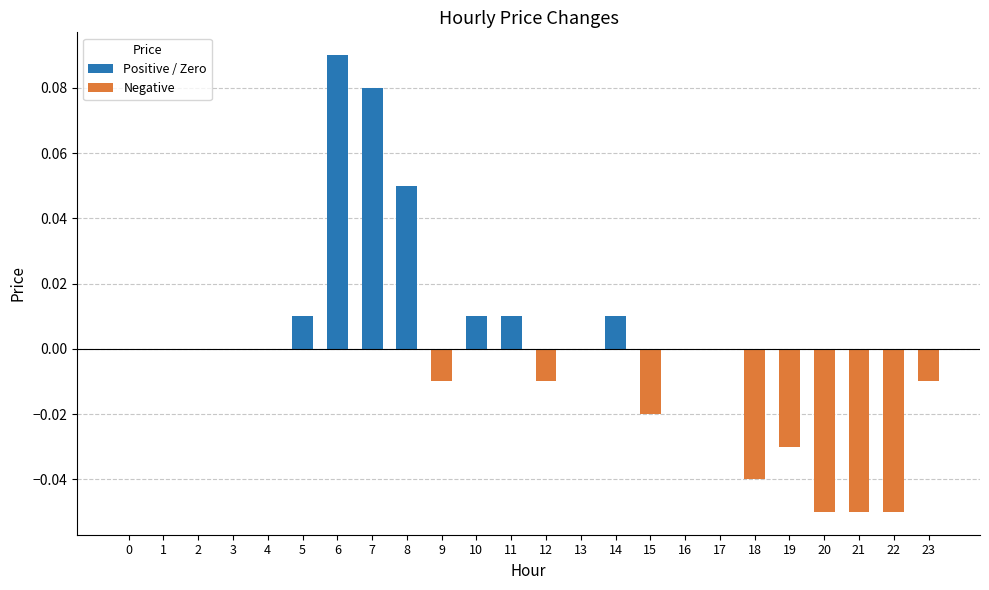

Which category has the highest value across all series?

6